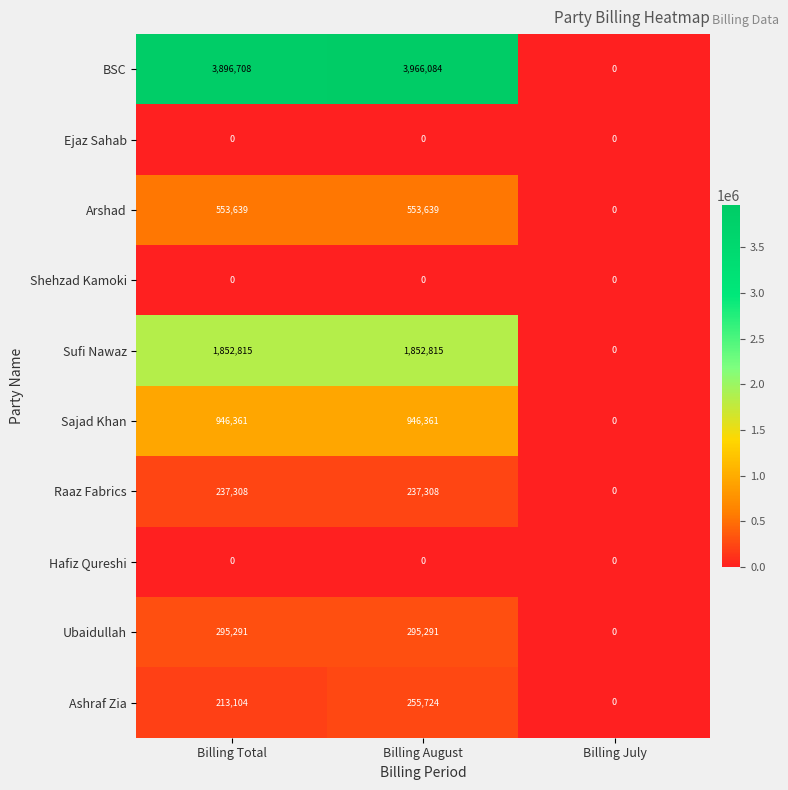

The value of Sufi Nawaz at Billing July is 0. True or false?

True